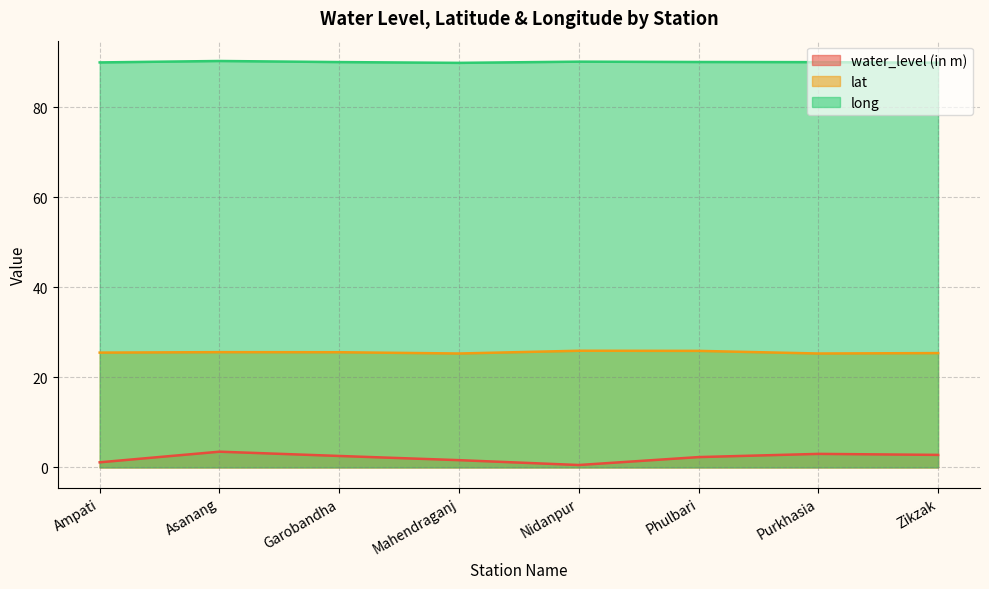

What are all the series names shown in the legend?

water_level (in m), lat, long